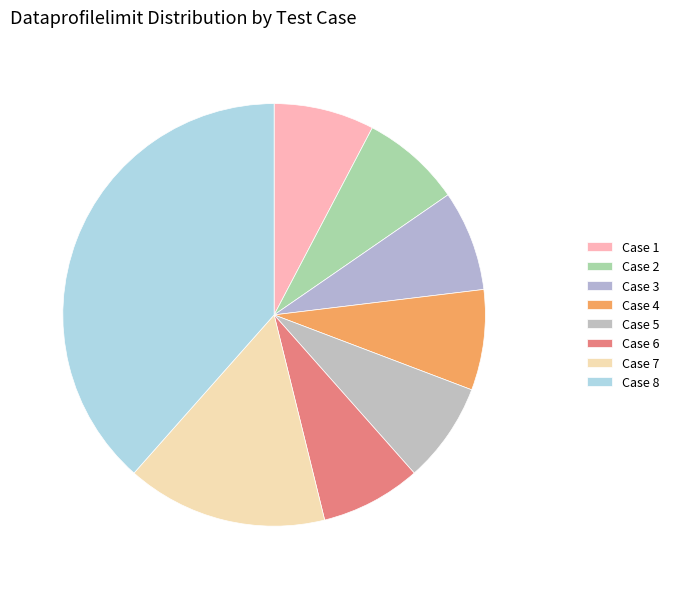

How many slices are in this pie chart?

8